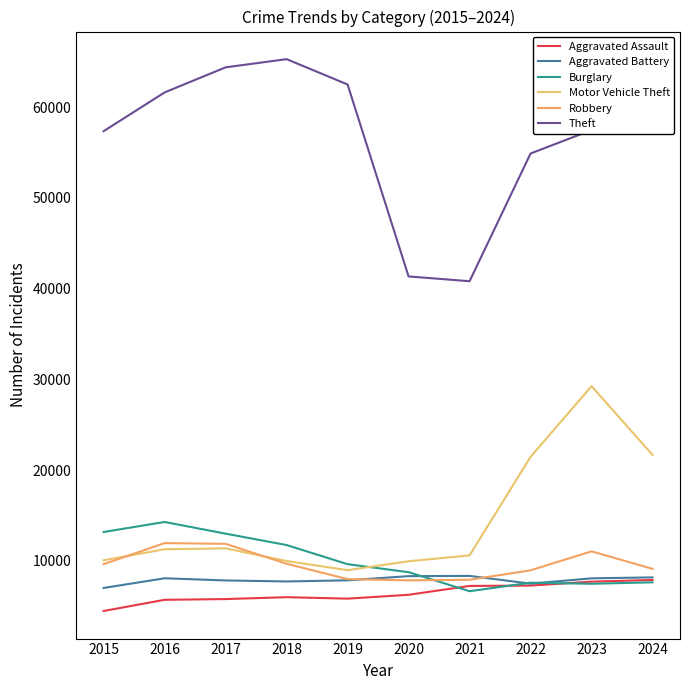

How many categories are shown in the chart?

10